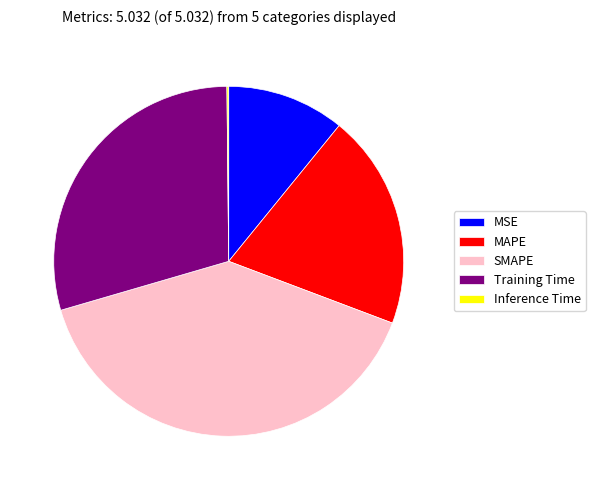

Between MSE and SMAPE, which is larger?

SMAPE